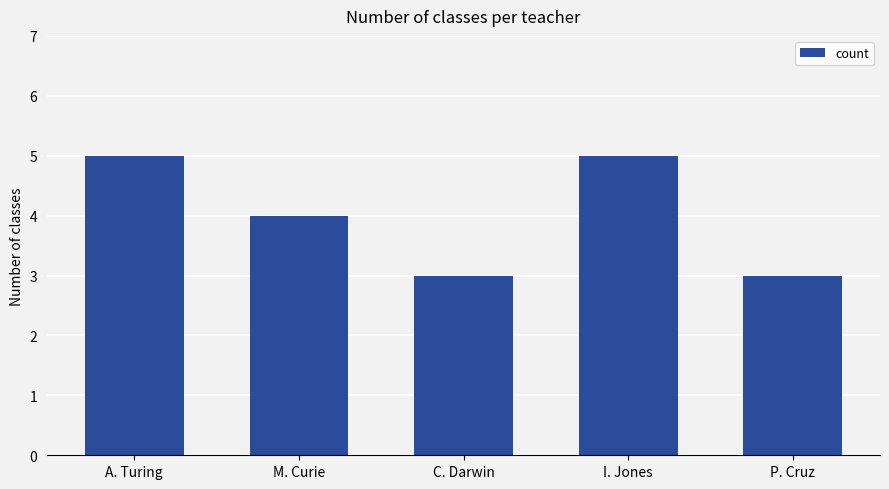

How many distinct data groups are displayed?

1